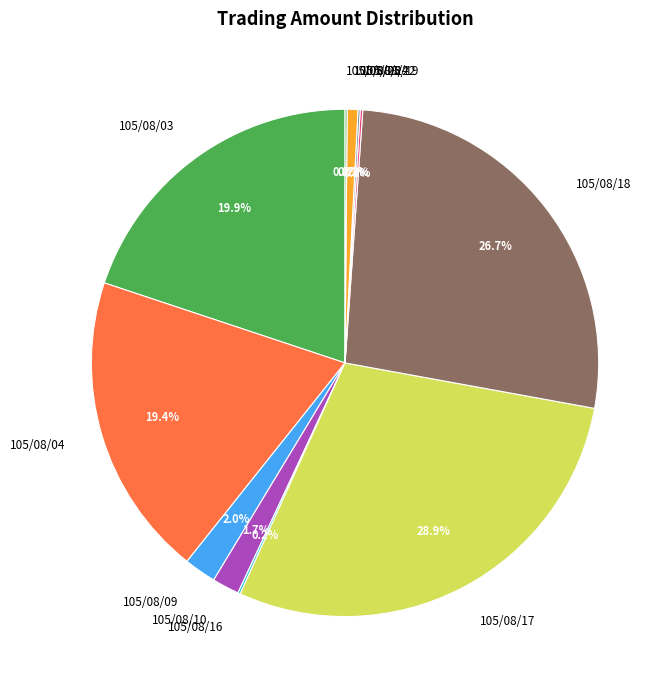

Does any single category account for the majority?

No